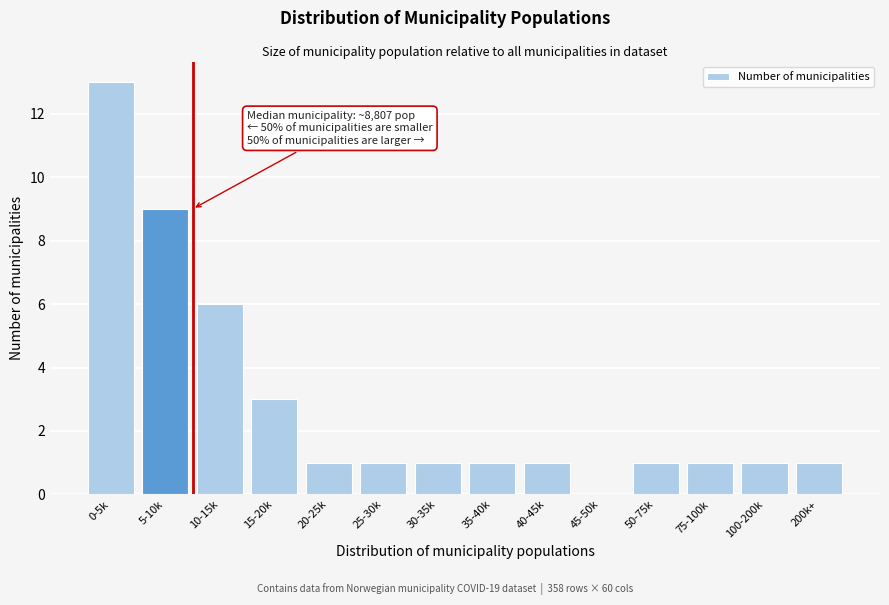

Reading left to right, what are all the values shown in this chart?

0-5k=13	5-10k=9	10-15k=6	15-20k=3	20-25k=1	25-30k=1	30-35k=1	35-40k=1	40-45k=1	45-50k=0	50-75k=1	75-100k=1	100-200k=1	200k+=1